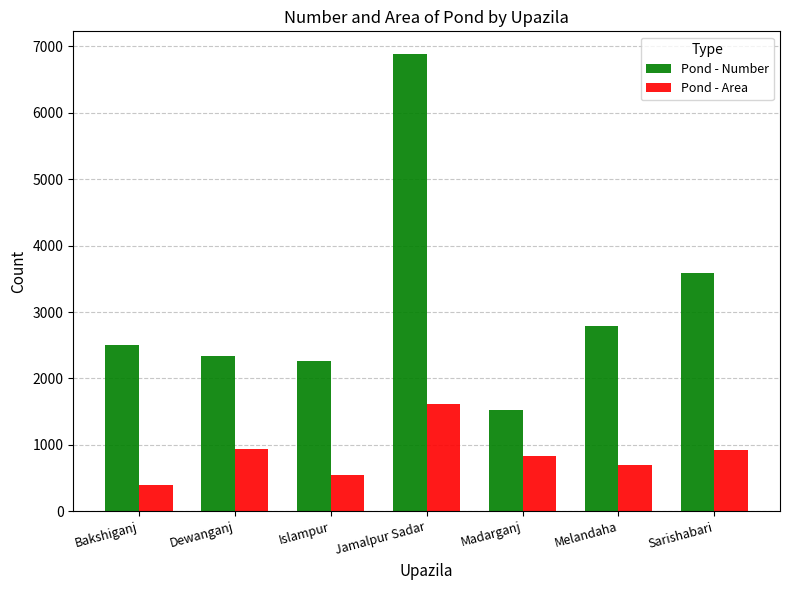

Between Melandaha and Sarishabari, which series saw the biggest shift?

Pond - Number